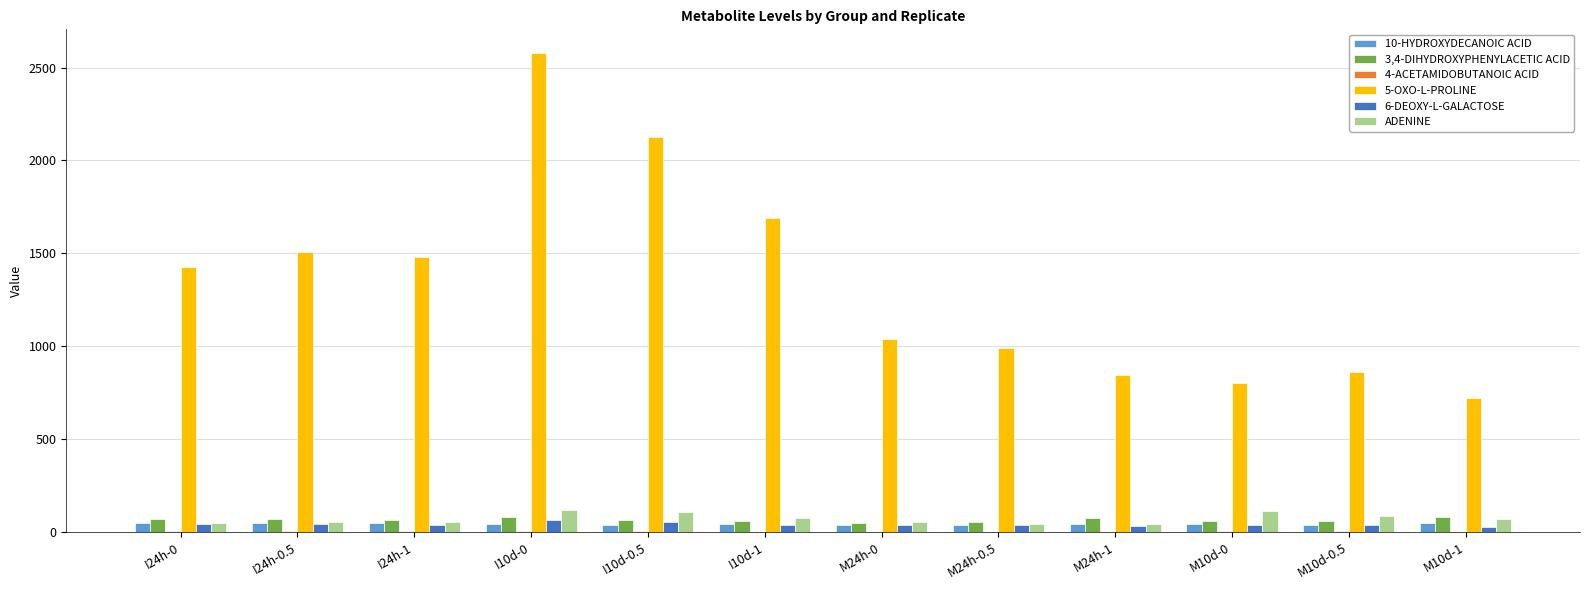

At which category does the chart reach its peak across all series?

I10d-0